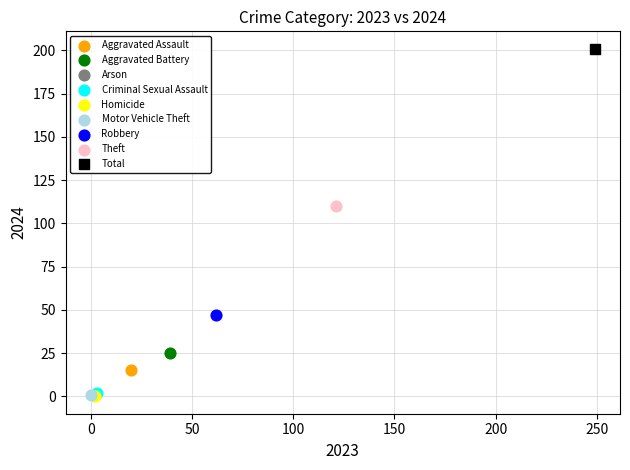

What are all the series names shown in the legend?

Aggravated Assault, Aggravated Battery, Arson, Criminal Sexual Assault, Homicide, Motor Vehicle Theft, Robbery, Theft, Total